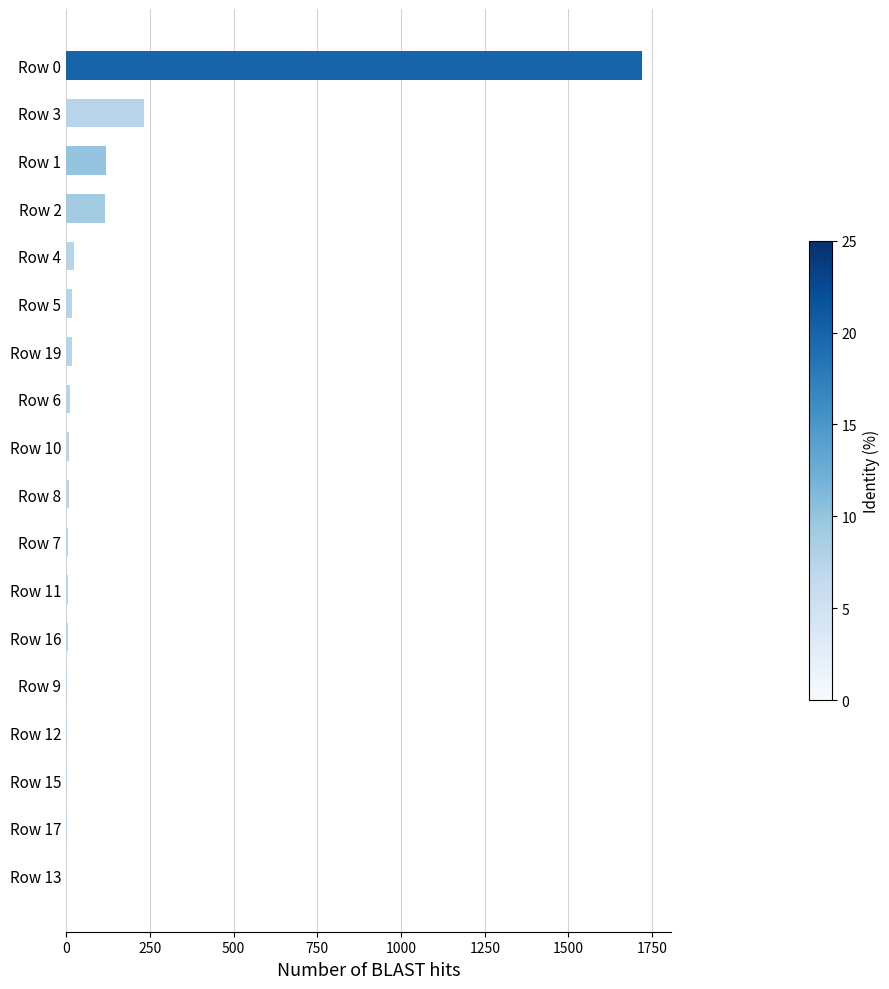

What is the sum of all values?

2298